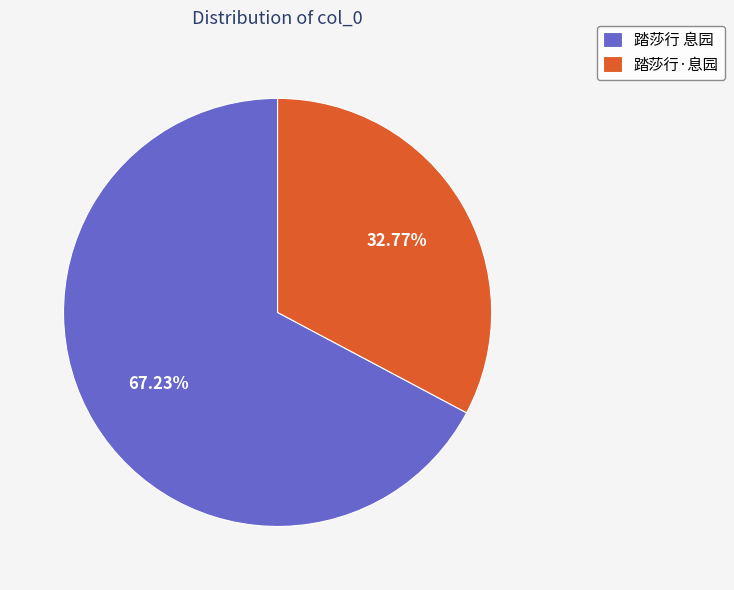

What is the ratio of the value at 踏莎行·息园 to the value at 踏莎行 息园?

0.5